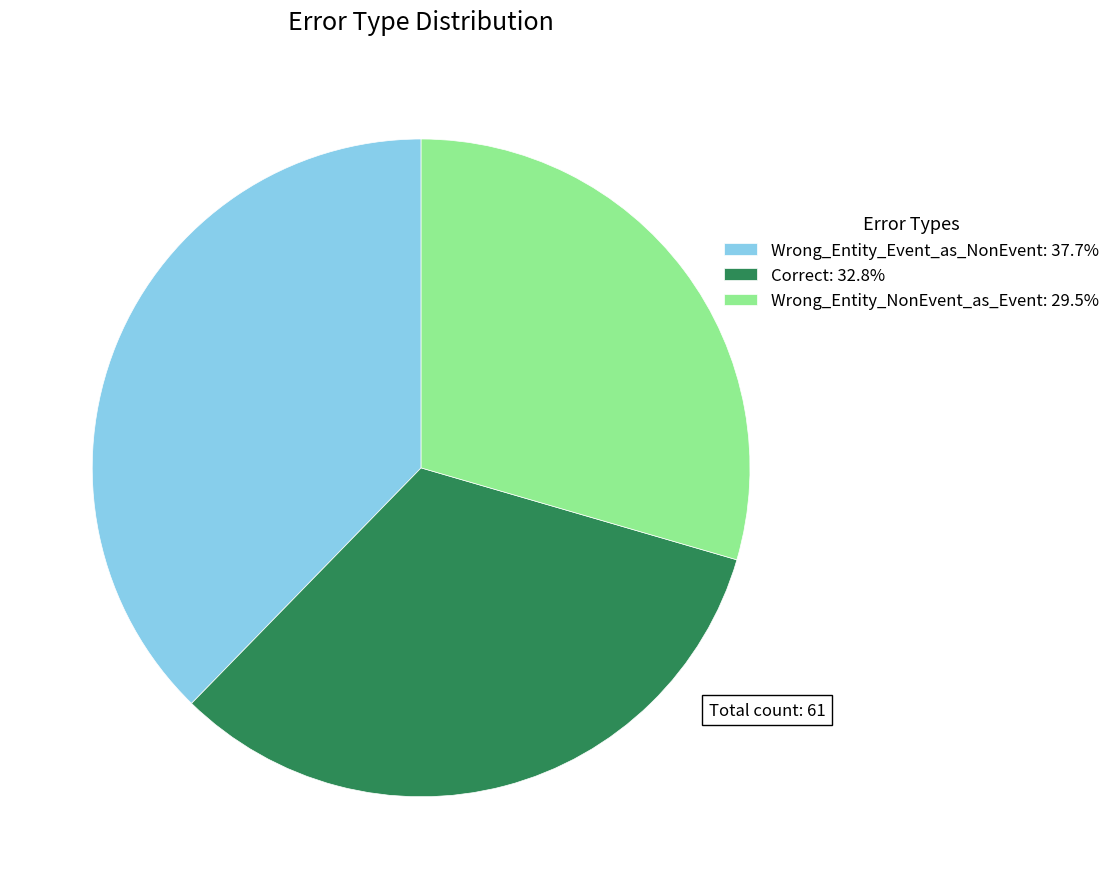

Combined, do Correct: 32.8% and Wrong_Entity_Event_as_NonEvent: 37.7% account for over 50%?

Yes